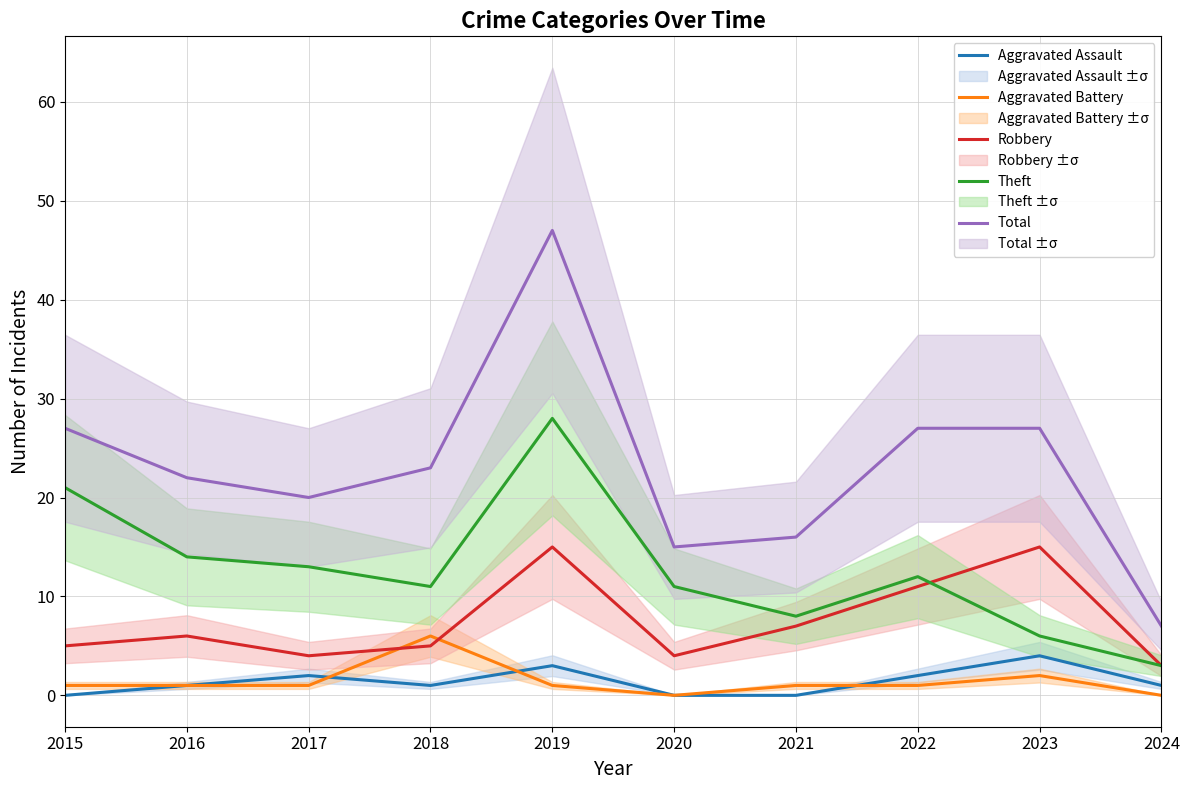

True or false: Total and Aggravated Assault intersect in this chart.

False